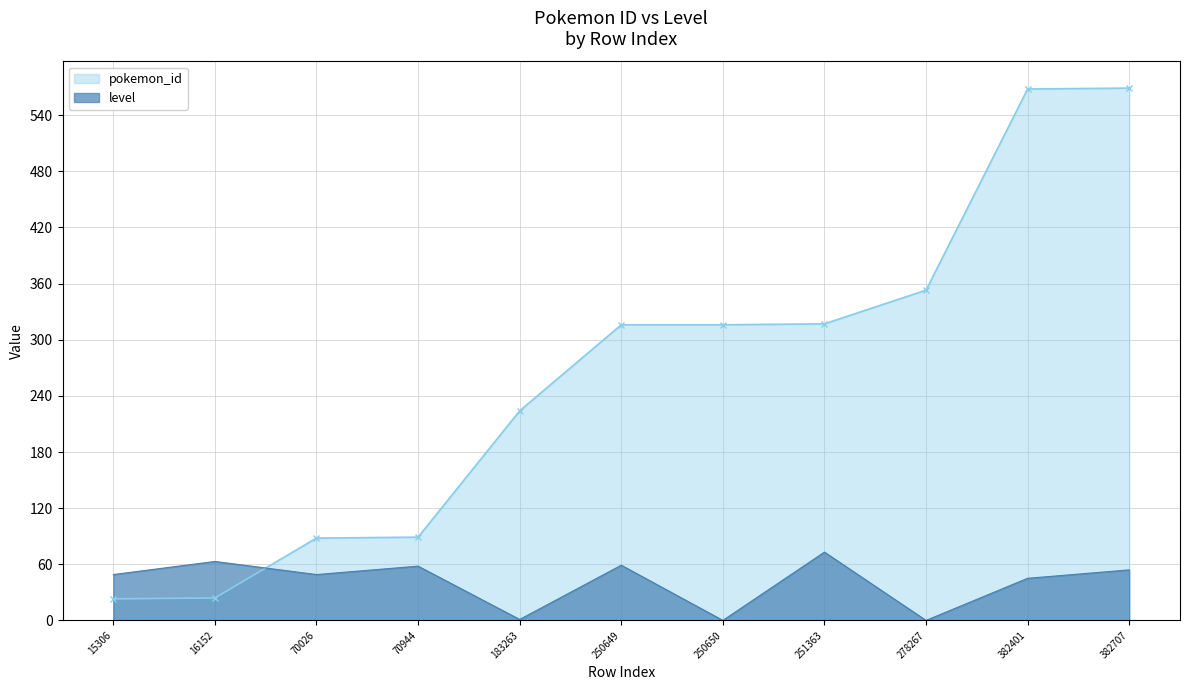

What is the spread (max minus min) of values at 16152?

39